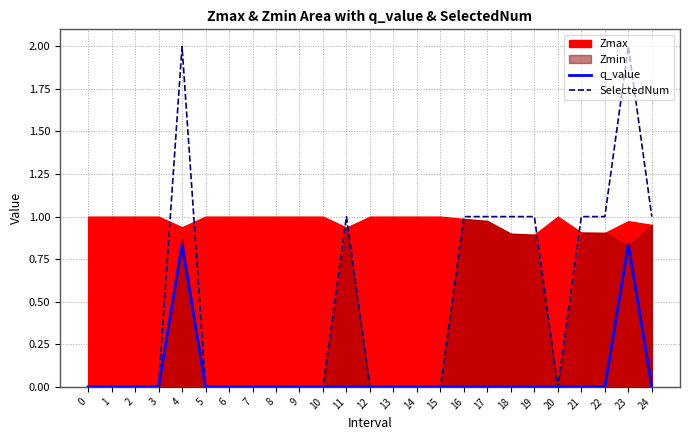

Which series changed the most between 4 and 17?

SelectedNum